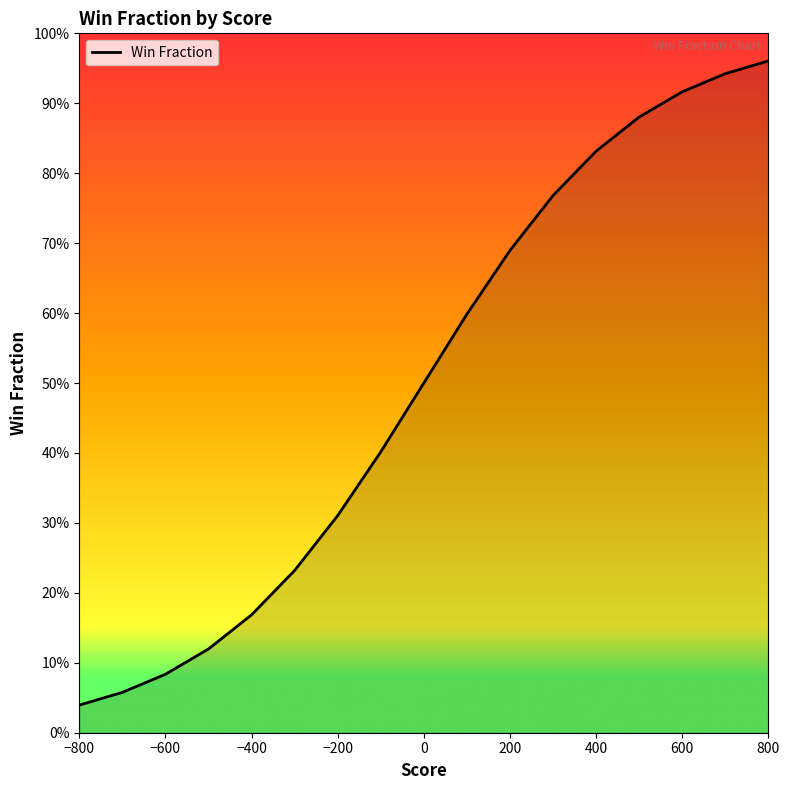

True or false: the data has more than 0 interior local peaks.

False